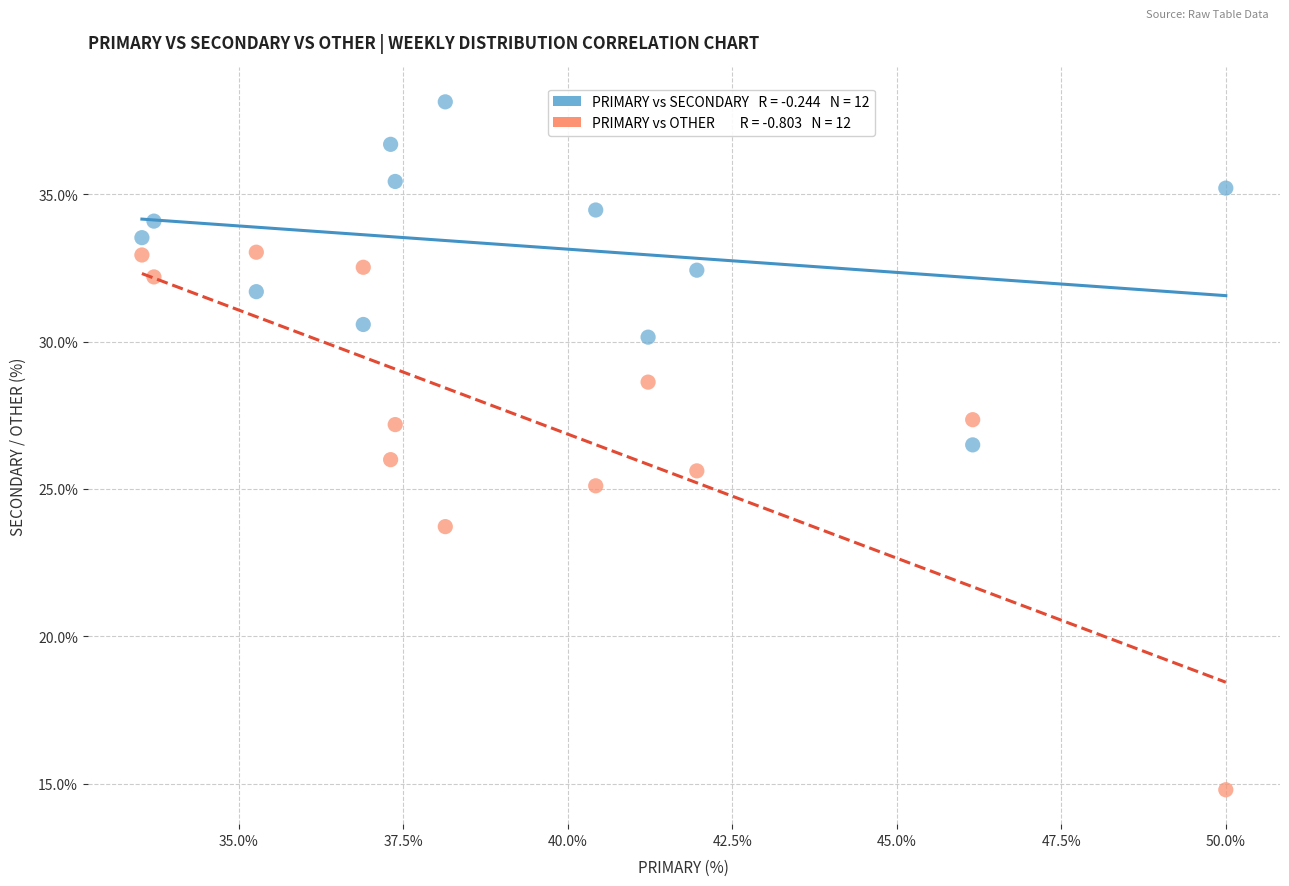

Across all data points, what is the range of Y values (max minus min)?

23.4